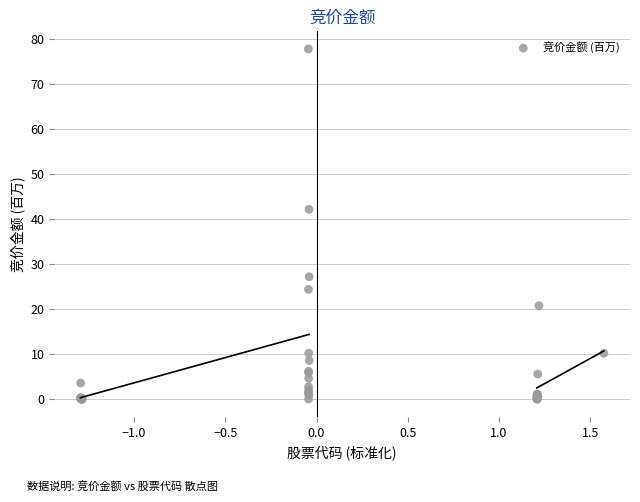

What Y value in the scatter plot is closest to 38?

42.1